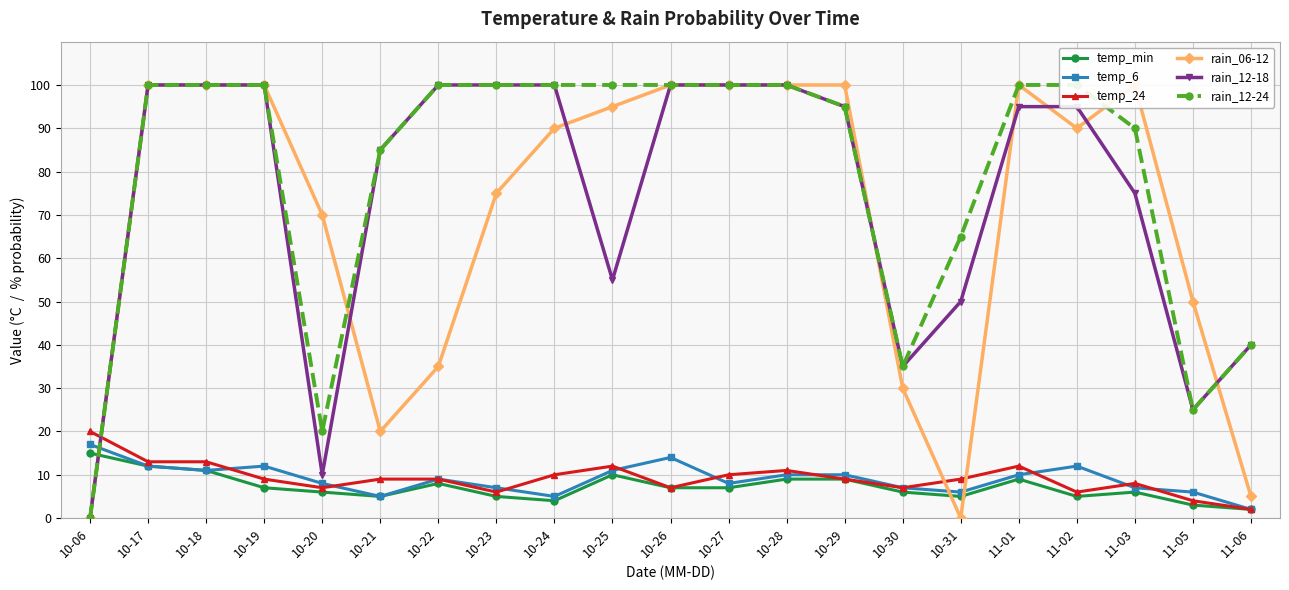

Reading left to right, extract all data points from this chart.

temp_min: 10-06=15	10-17=12	10-18=11	10-19=7	10-20=6	10-21=5	10-22=8	10-23=5	10-24=4	10-25=10	10-26=7	10-27=7	10-28=9	10-29=9	10-30=6	10-31=5	11-01=9	11-02=5	11-03=6	11-05=3	11-06=2
temp_6: 10-06=17	10-17=12	10-18=11	10-19=12	10-20=8	10-21=5	10-22=9	10-23=7	10-24=5	10-25=11	10-26=14	10-27=8	10-28=10	10-29=10	10-30=7	10-31=6	11-01=10	11-02=12	11-03=7	11-05=6	11-06=2
temp_24: 10-06=20	10-17=13	10-18=13	10-19=9	10-20=7	10-21=9	10-22=9	10-23=6	10-24=10	10-25=12	10-26=7	10-27=10	10-28=11	10-29=9	10-30=7	10-31=9	11-01=12	11-02=6	11-03=8	11-05=4	11-06=2
rain_06-12: 10-06=0	10-17=100	10-18=100	10-19=100	10-20=70	10-21=20	10-22=35	10-23=75	10-24=90	10-25=95	10-26=100	10-27=100	10-28=100	10-29=100	10-30=30	10-31=0	11-01=100	11-02=90	11-03=100	11-05=50	11-06=5
rain_12-18: 10-06=0	10-17=100	10-18=100	10-19=100	10-20=10	10-21=85	10-22=100	10-23=100	10-24=100	10-25=55	10-26=100	10-27=100	10-28=100	10-29=95	10-30=35	10-31=50	11-01=95	11-02=95	11-03=75	11-05=25	11-06=40
rain_12-24: 10-06=0	10-17=100	10-18=100	10-19=100	10-20=20	10-21=85	10-22=100	10-23=100	10-24=100	10-25=100	10-26=100	10-27=100	10-28=100	10-29=95	10-30=35	10-31=65	11-01=100	11-02=100	11-03=90	11-05=25	11-06=40